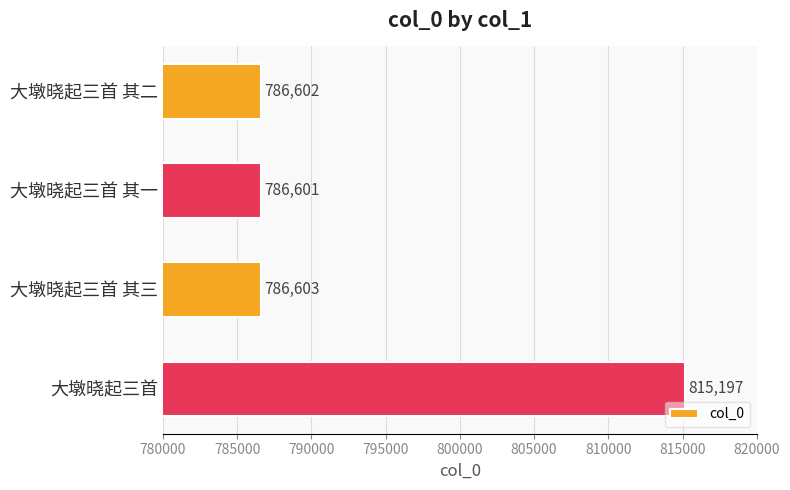

What is the sum of all values?

3175003